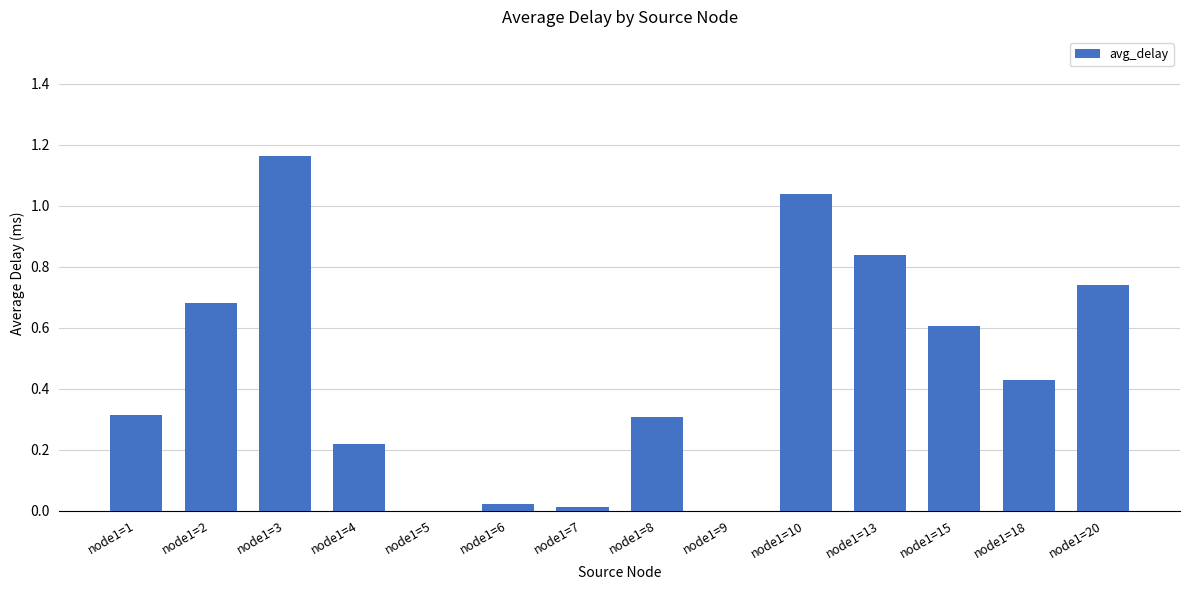

True or false: the data shows 0.3 at node1=8.

True